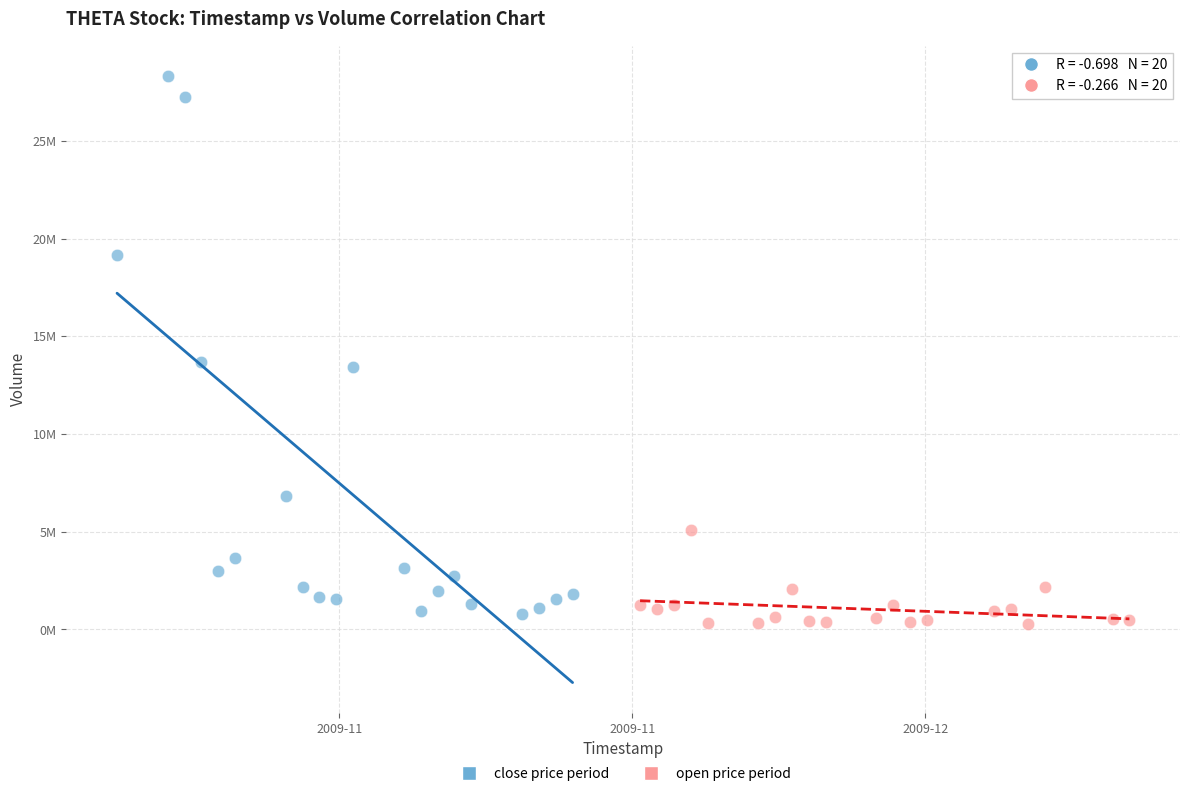

Which series reaches the maximum Y coordinate?

close price period